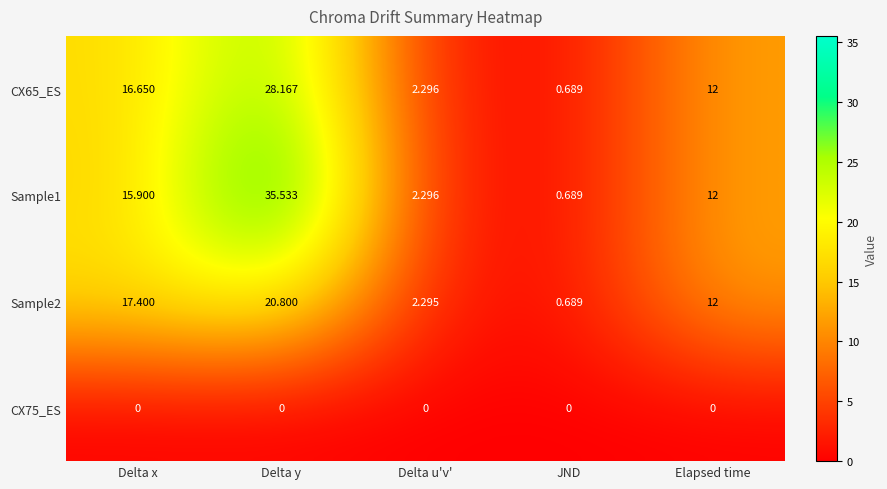

Between Delta x and Delta u'v', which series saw the biggest shift?

Sample2